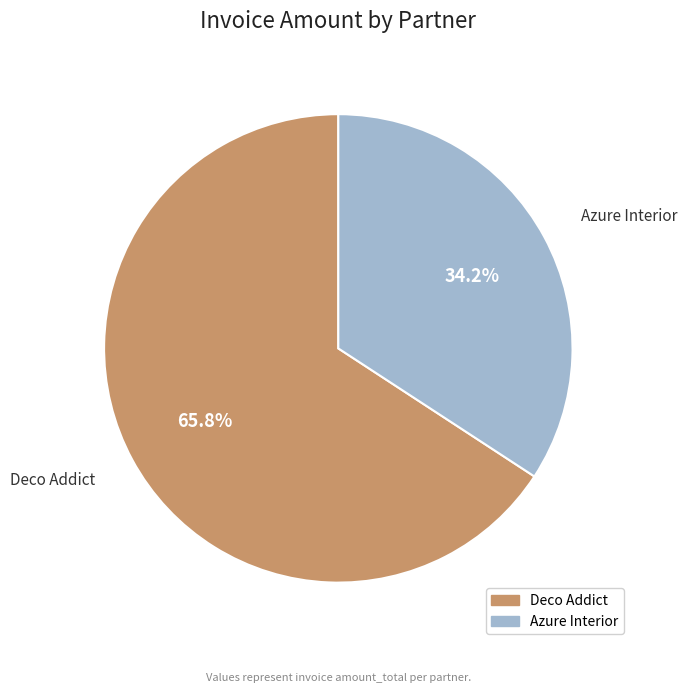

How many segments does this pie chart have?

2